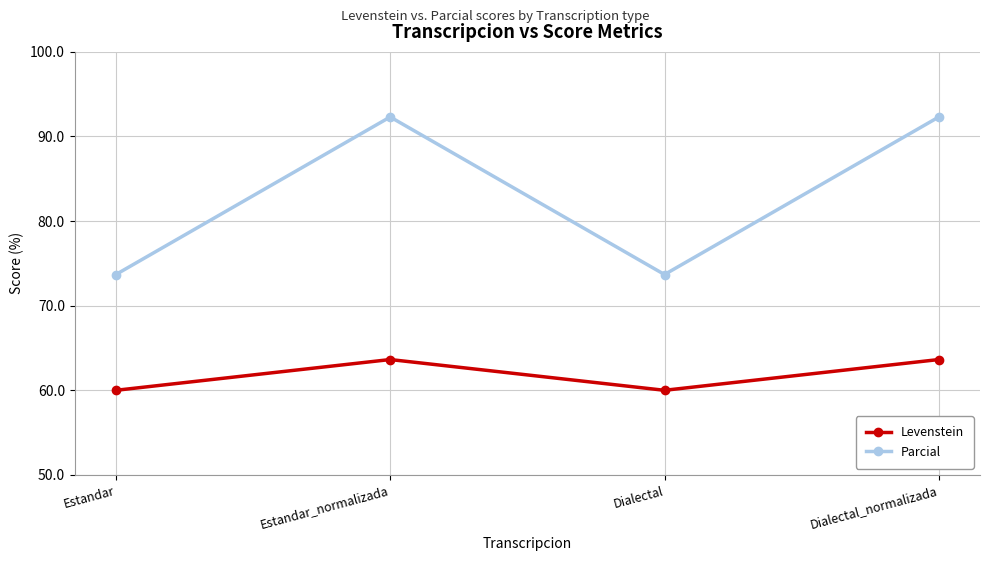

List the series in order of their peak value, lowest first.

Levenstein, Parcial